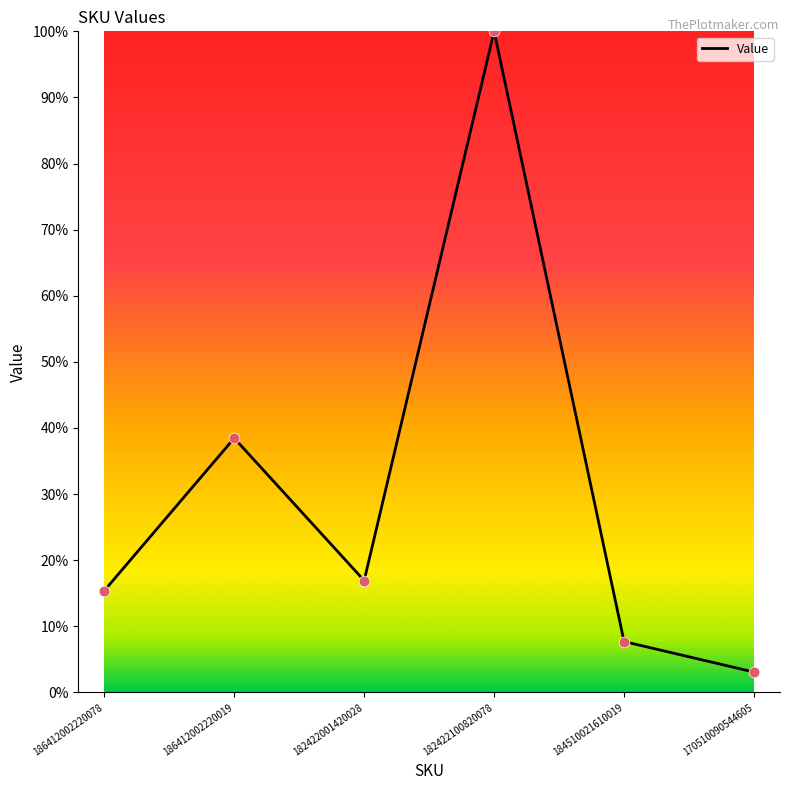

What is the change in value from 186412002220019 to 184510021610019?

-30.8